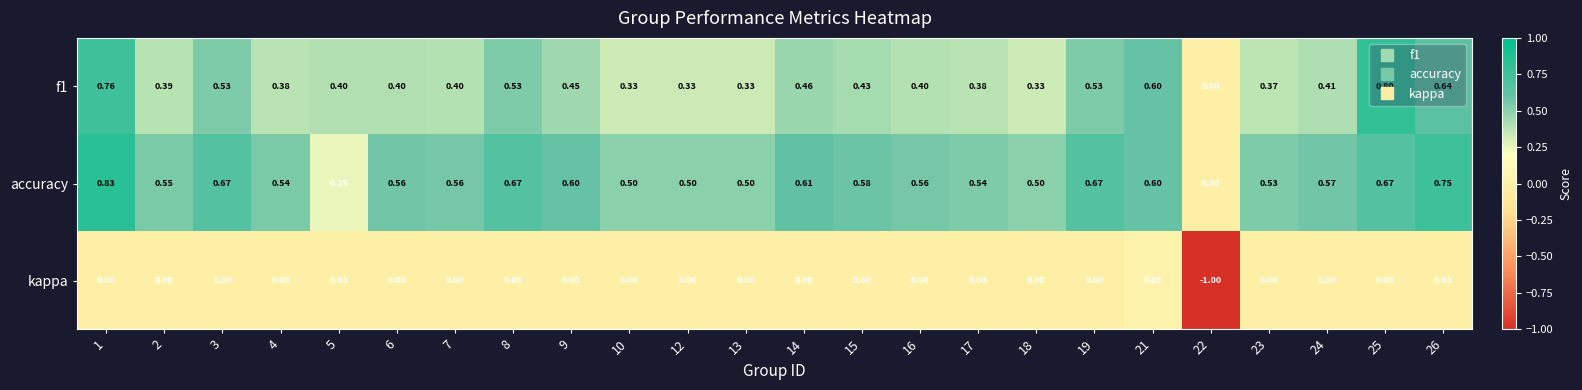

Is the value of f1 at 25 greater than the value of accuracy at 14?

Yes